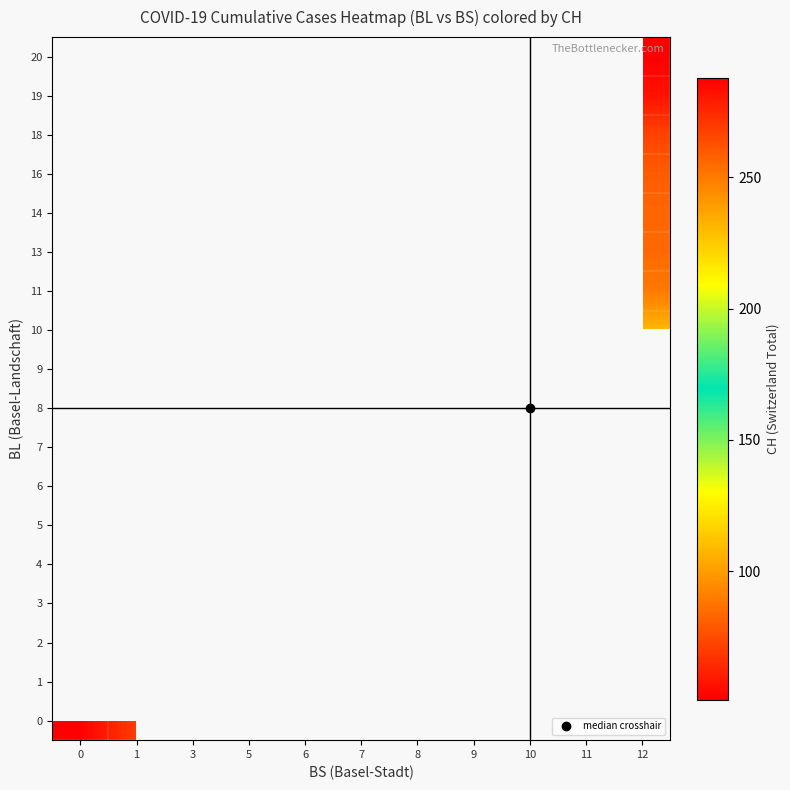

Between 6 and 9, which is larger?

9